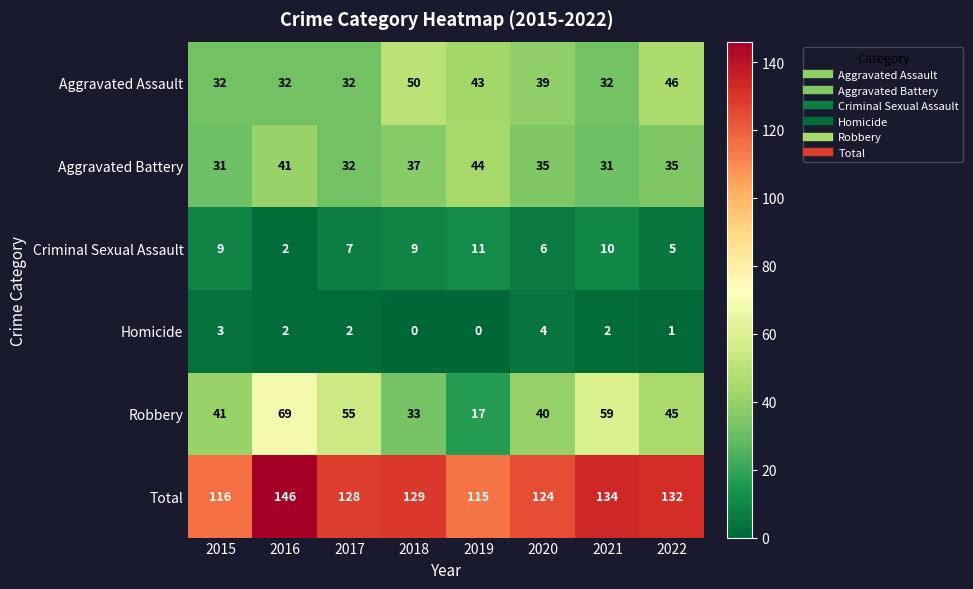

Rank the series at 2021 from highest to lowest value.

Total, Robbery, Aggravated Assault, Aggravated Battery, Criminal Sexual Assault, Homicide